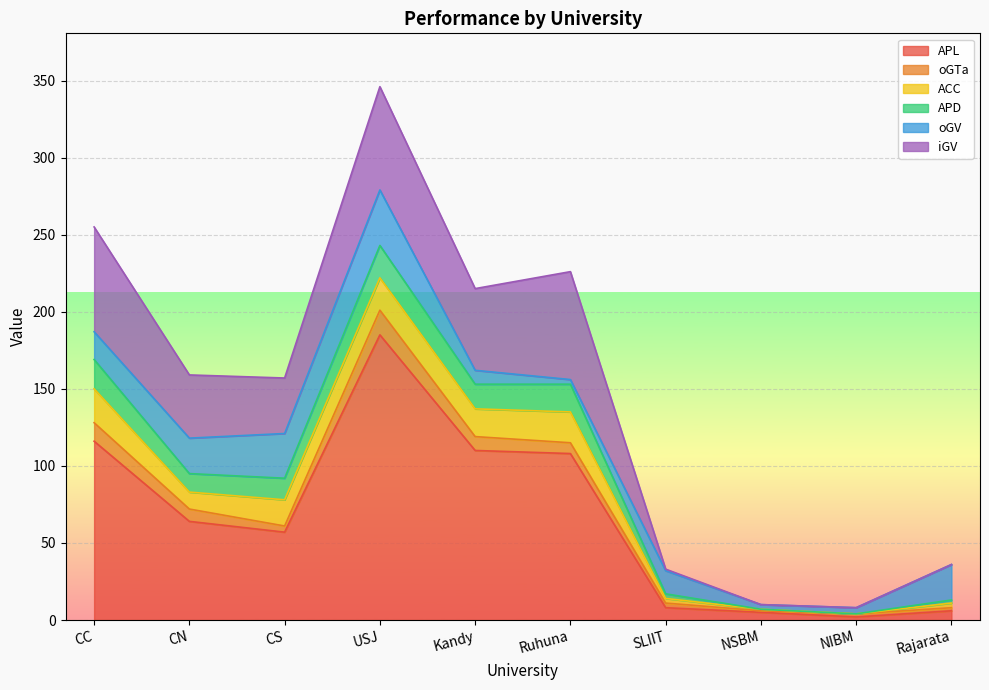

Is the value of oGTa at Kandy greater than the value of iGV at Rajarata?

Yes